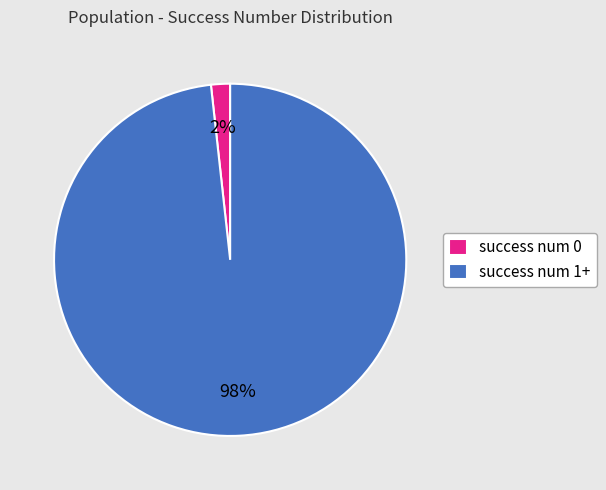

True or false: success num 0 accounts for 2% of the total.

True